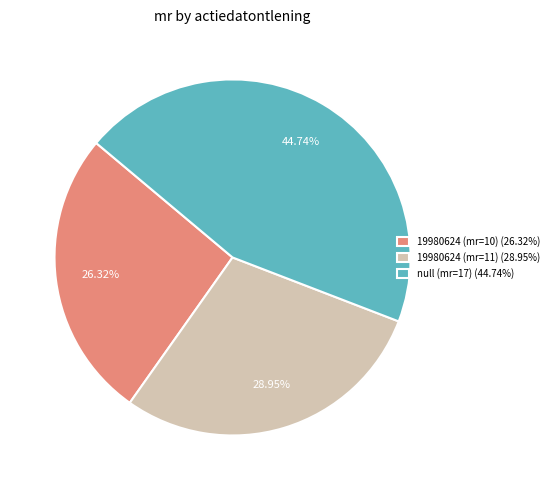

Which category has the smallest portion of the pie?

19980624 (mr=10)